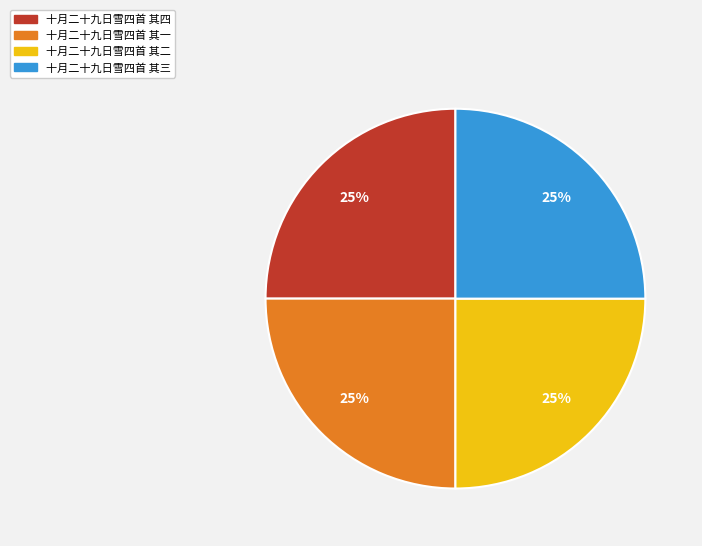

Does 十月二十九日雪四首 其一 account for over 50% of the chart?

No